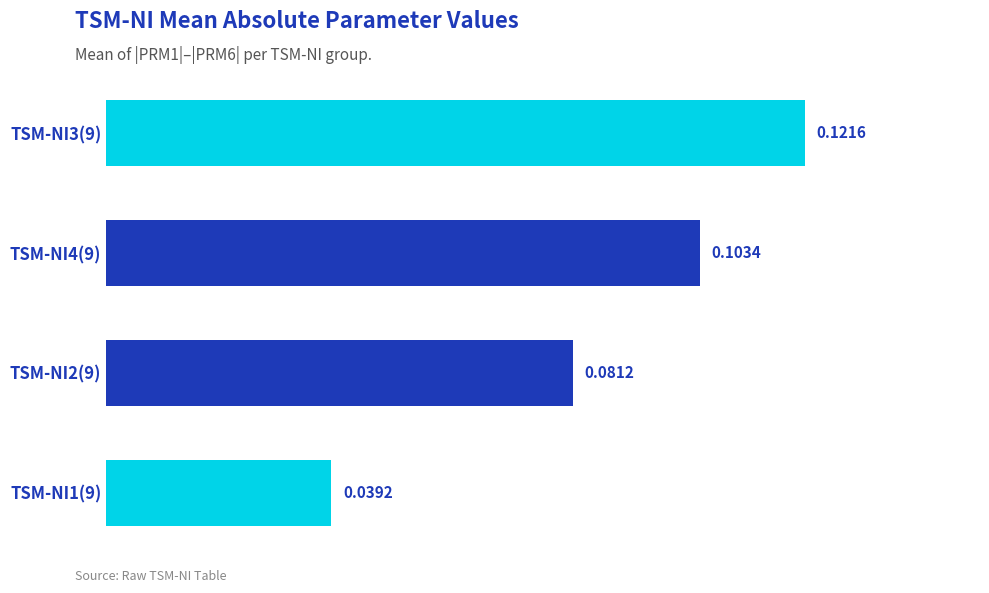

List the labels in order of value, largest first.

TSM-NI3(9), TSM-NI4(9), TSM-NI2(9), TSM-NI1(9)